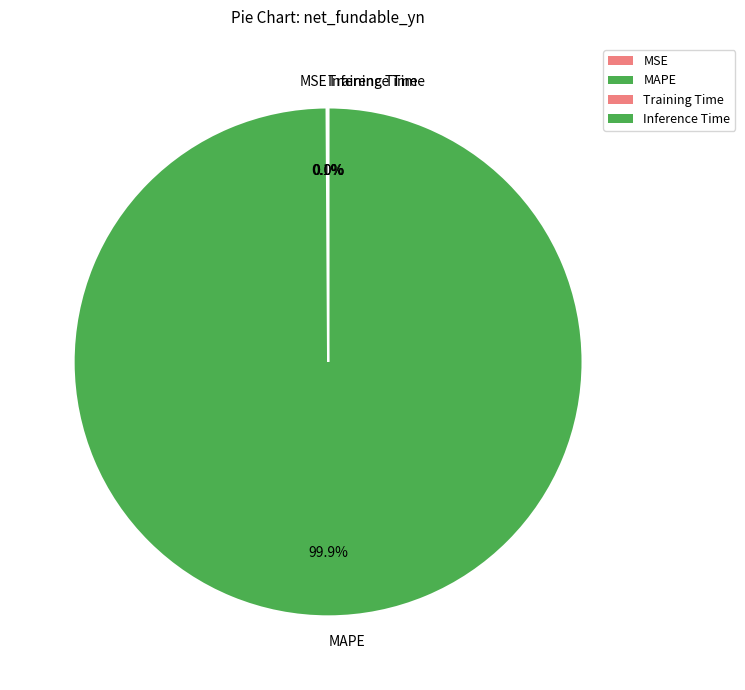

Which slice represents more than half of the pie?

MAPE